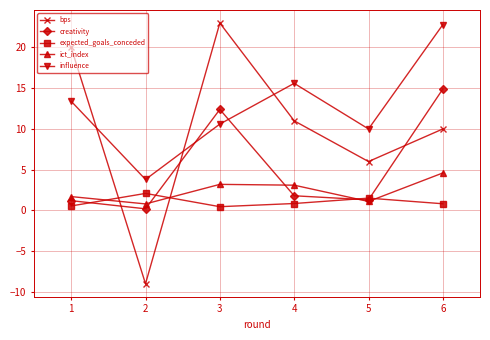

Which category has the highest value in the ict_index series?

6